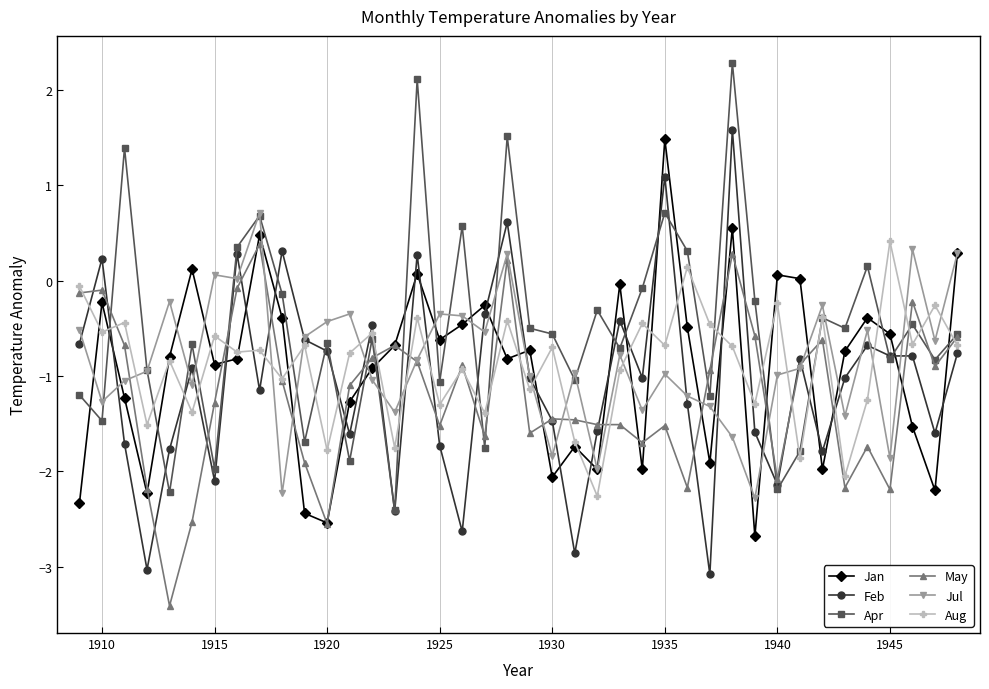

What is the highest value of the Apr series?

2.3